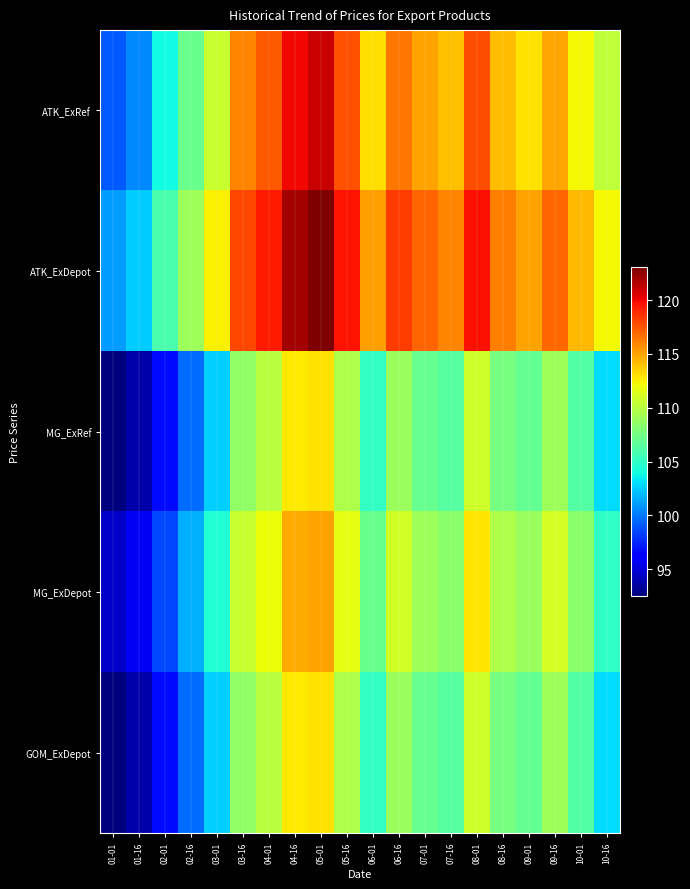

What is the total value across all series at 01-01?

479.7